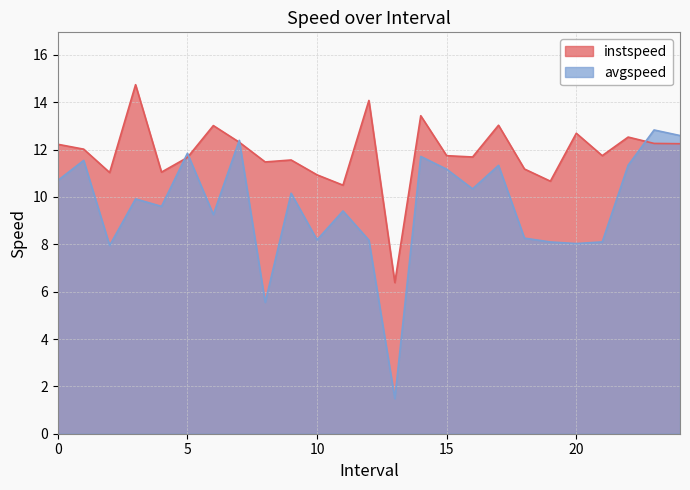

Which category has the highest value in the instspeed series?

3